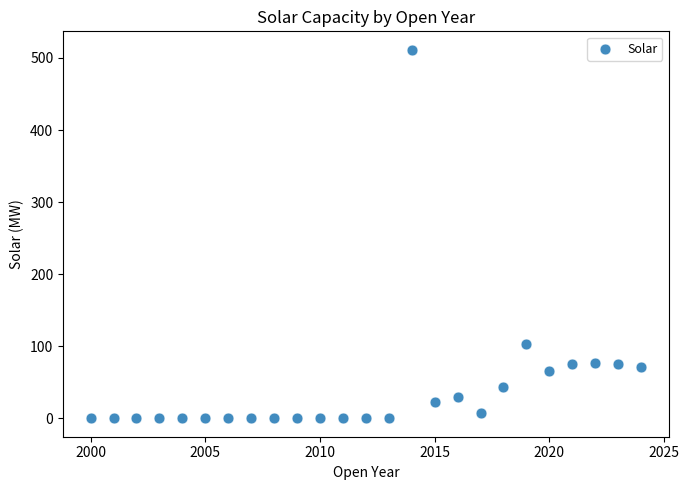

What is the range of X values (max minus min)?

24.0